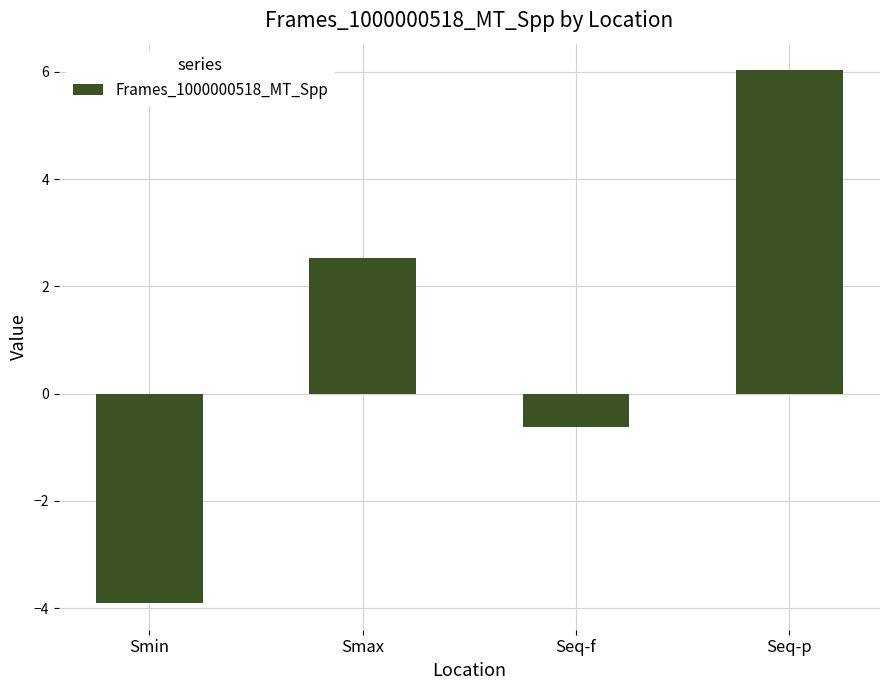

How many positive values are there?

2